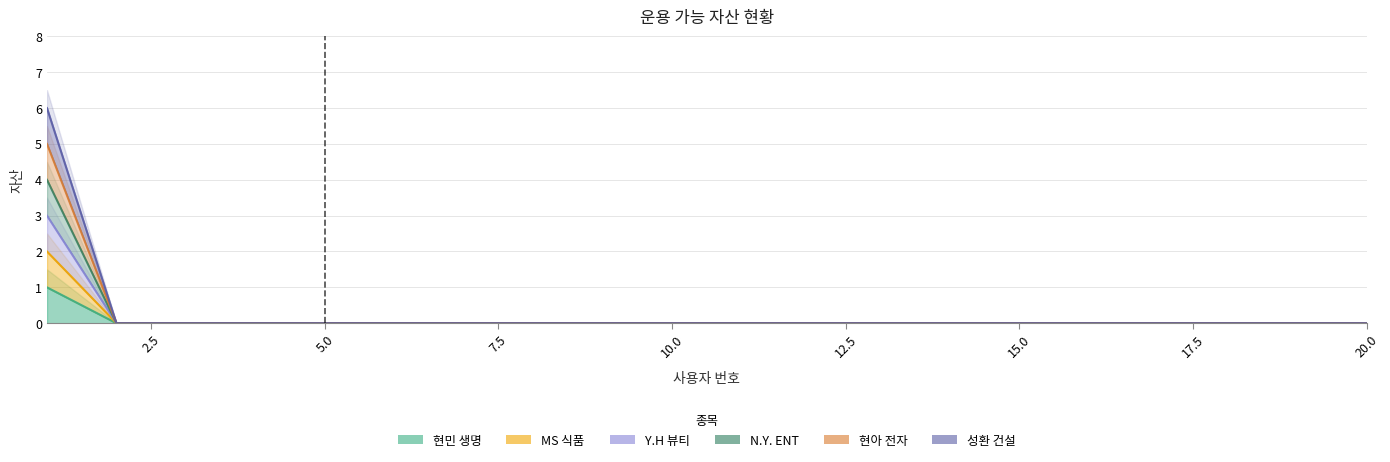

List the series in order of their peak value, lowest first.

현민 생명, MS 식품, Y.H 뷰티, N.Y. ENT, 현아 전자, 성환 건설